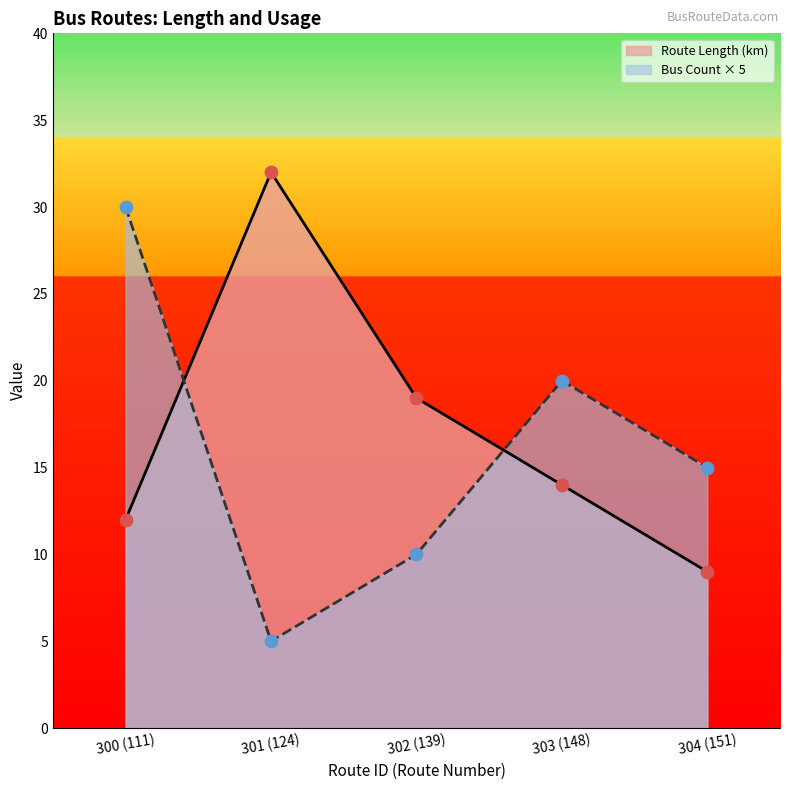

Which has a higher value, 301 (124) or 300 (111)?

301 (124)